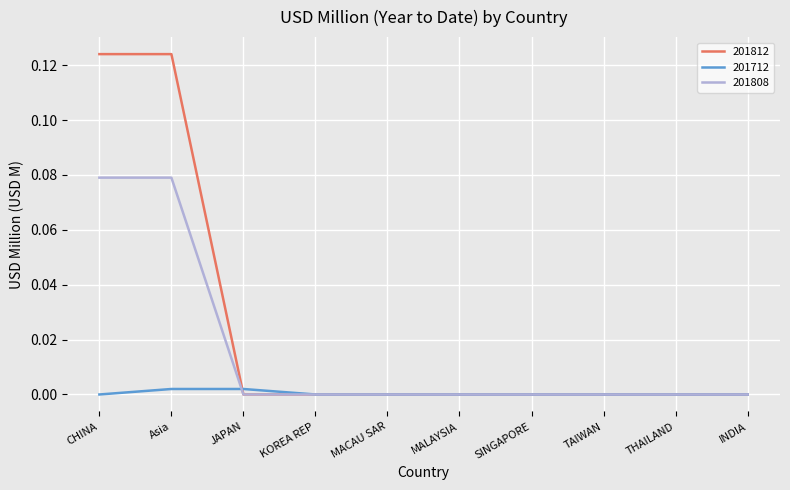

True or false: 201712 and 201808 cross at least once.

True